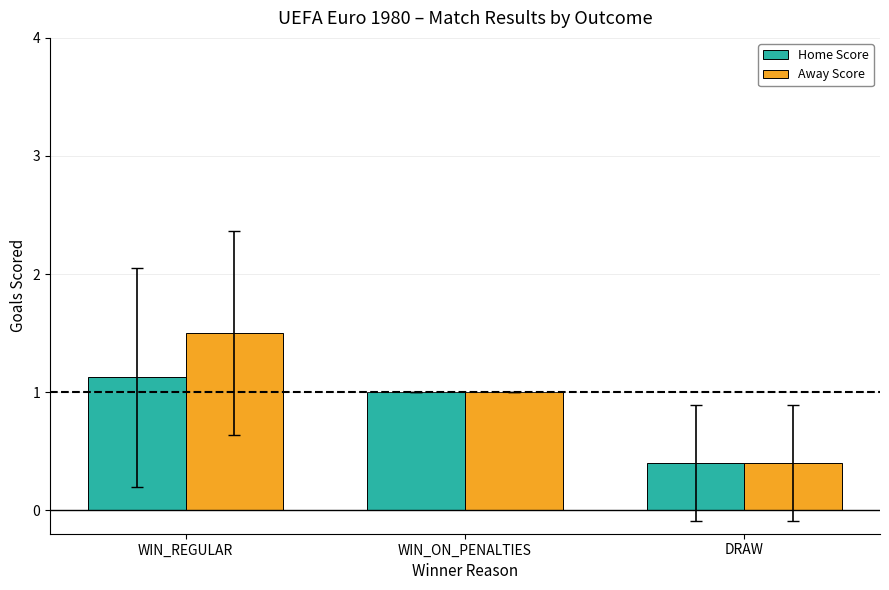

What is the minimum value shown in the chart?

0.4